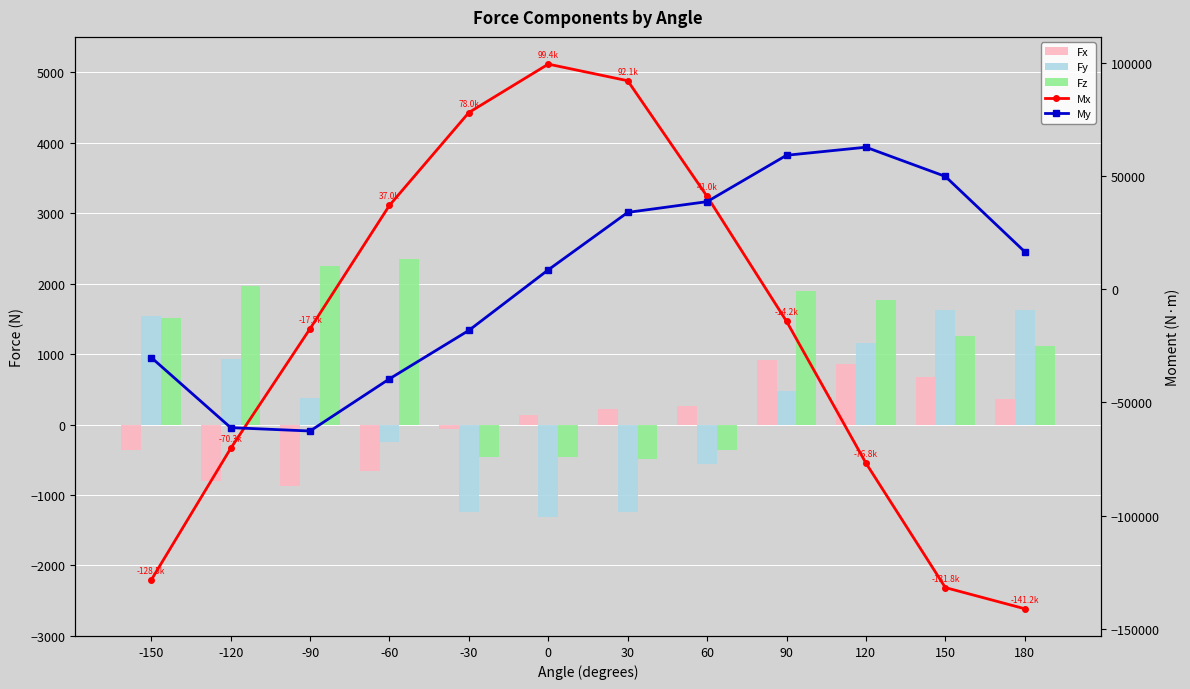

Which series changed the most between 90 and 180?

Mx